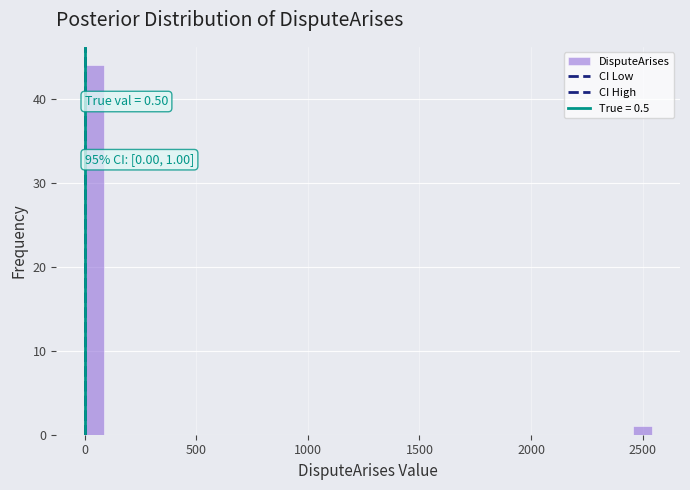

Around what value on the x-axis is the tallest bar? Give the approximate position of its centre, as read against the axis.

50